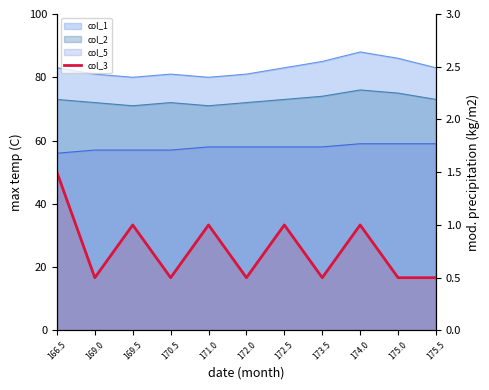

Between 175.0 and 175.5, which is larger?

175.0